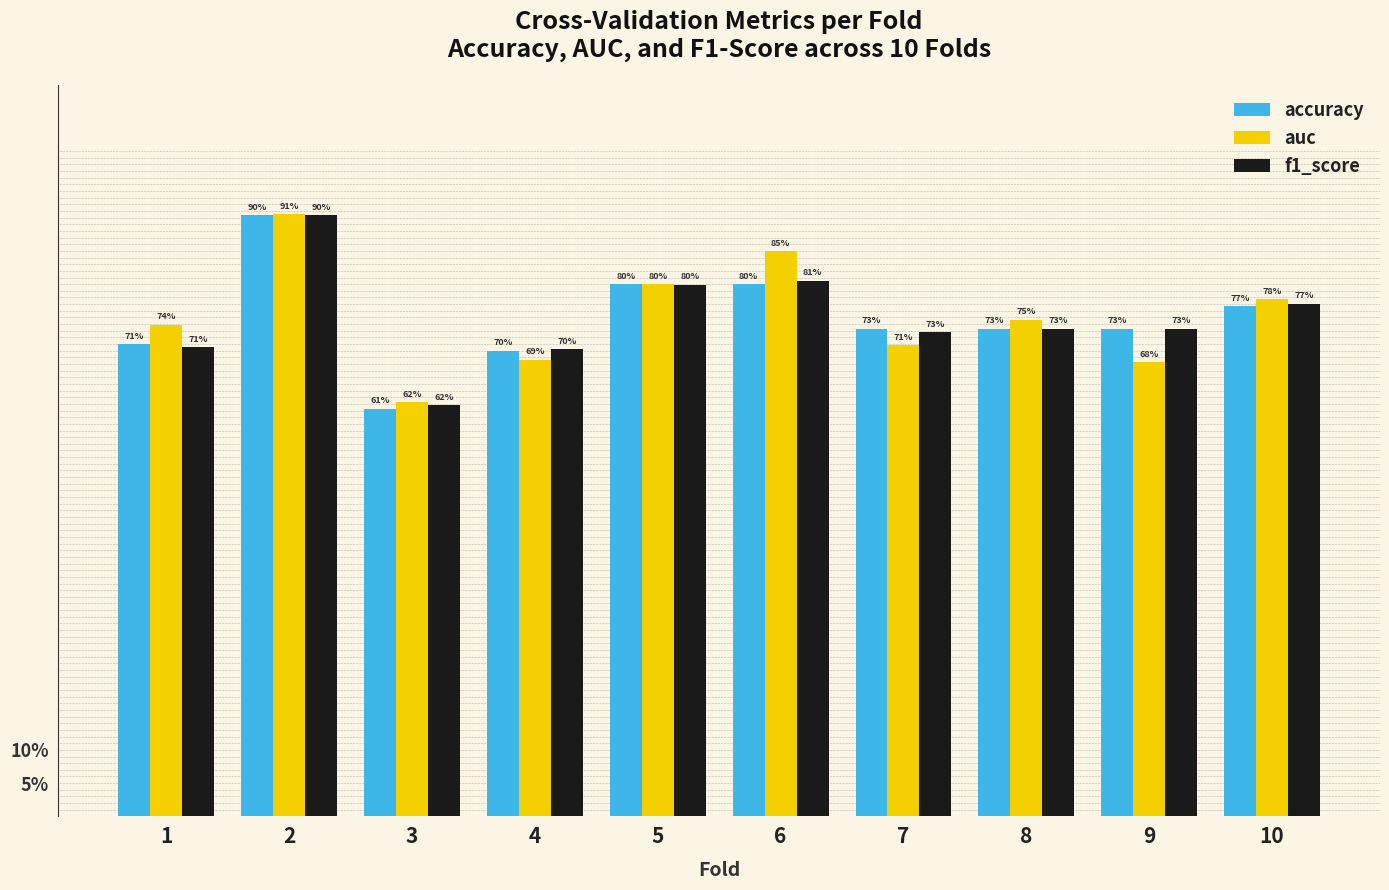

Are the bars grouped side by side (vs. stacked)?

Yes